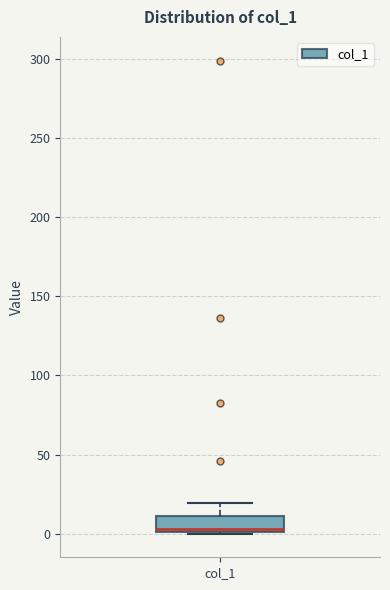

Read this box plot against the y-axis: the position of the median line, the range covered by the box, and the ends of both whiskers. The values are not printed on the chart, so give them approximately, as read against the axis.

median 5, box 0 to 10, whiskers 0 to 20